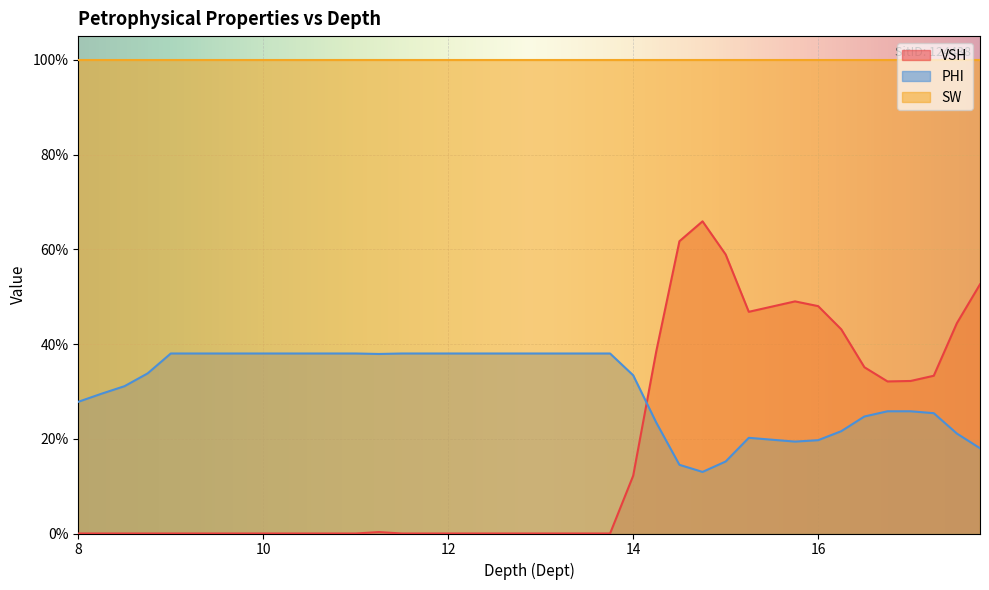

Does the chart display data point markers on the line(s)?

No